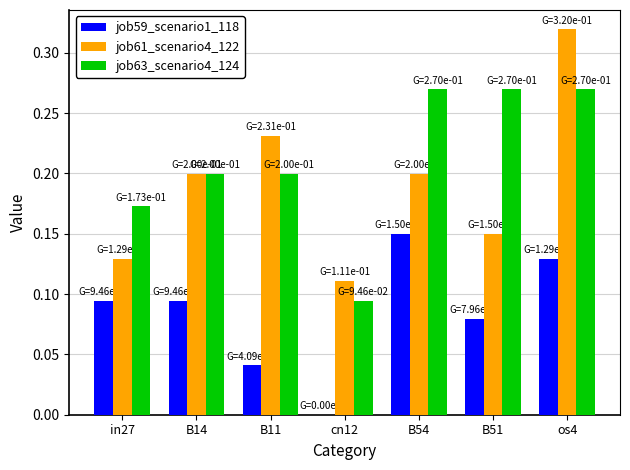

What is the sum of all job61_scenario4_122 values?

1.3